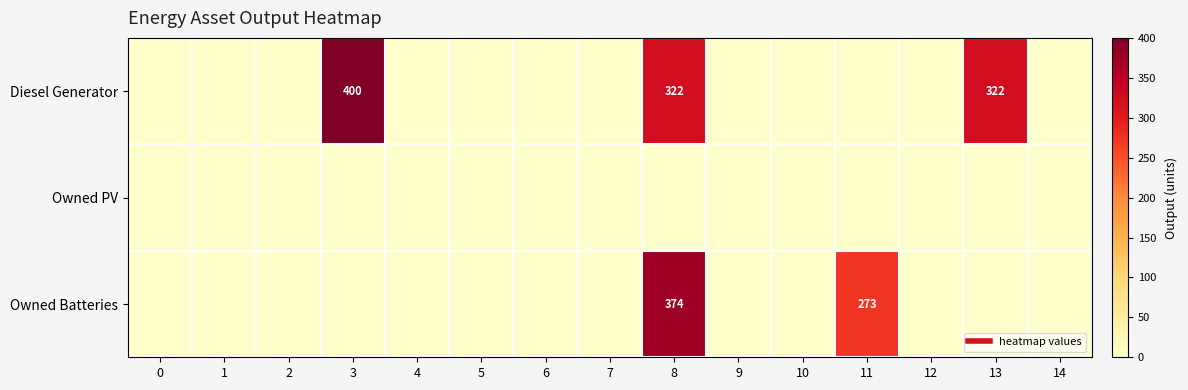

Rank the categories by Owned Batteries value from lowest to highest.

0, 1, 2, 3, 4, 5, 6, 7, 9, 10, 12, 13, 14, 11, 8